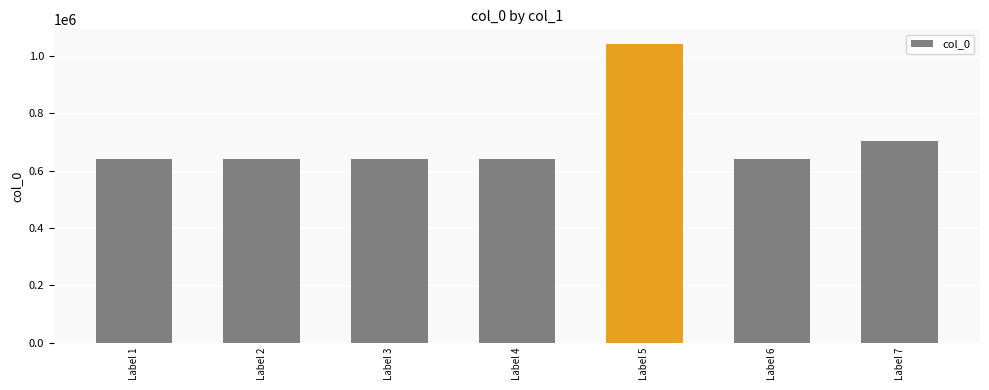

At which label is the value closest to 841525?

Label 7